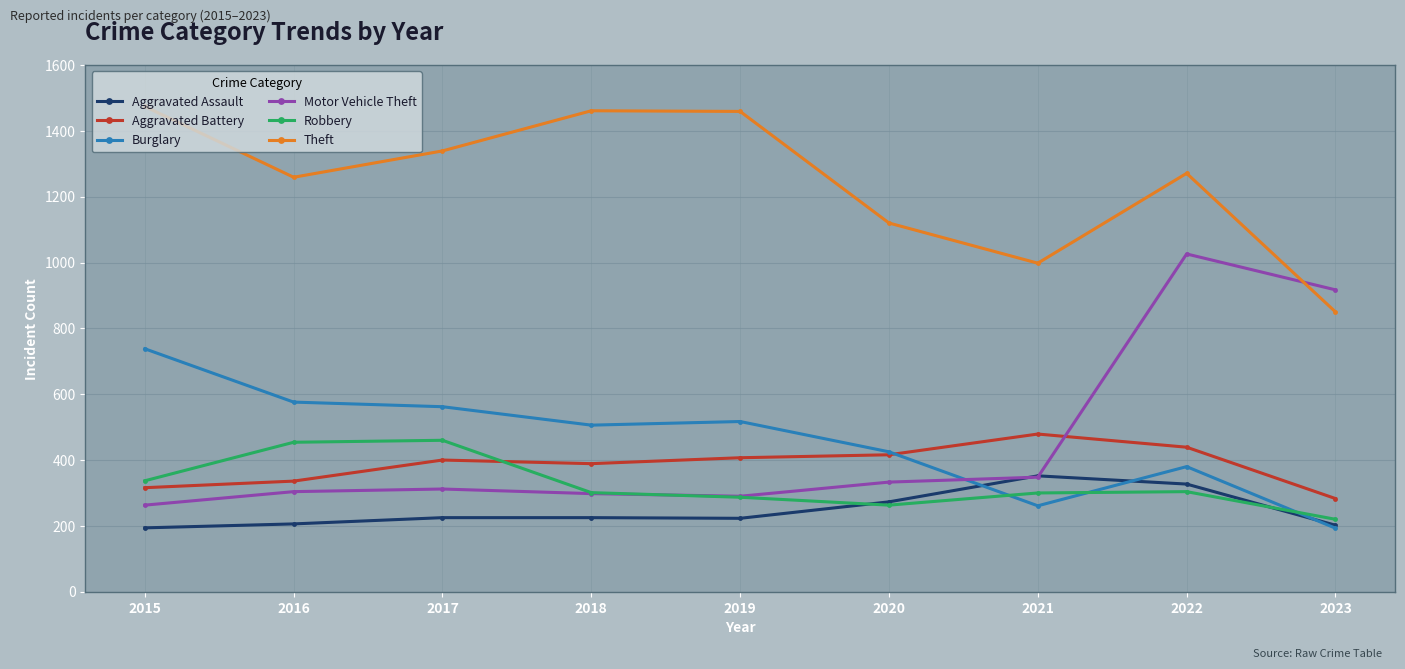

True or false: Robbery and Theft cross at least once.

False